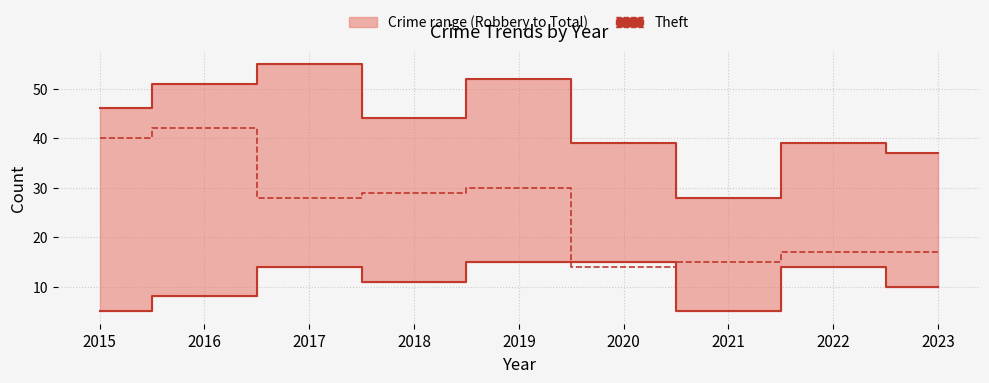

What is the value of the 2nd point from the left?

42